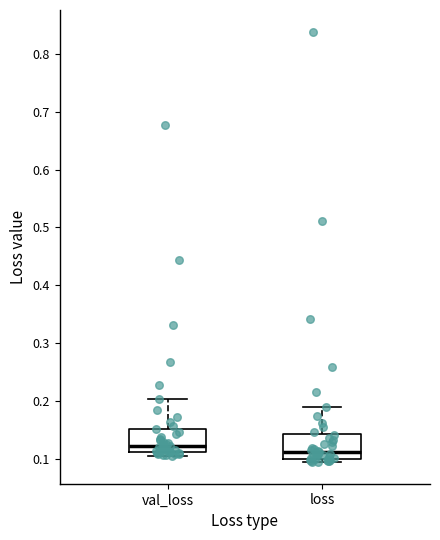

Reading left to right, transcribe this box plot: for each box, give where its median line is, the range the box spans, and where its two whiskers end, as read against the y-axis. The values are not printed on the chart, so give them approximately, as read against the axis.

val_loss: median 0.12, box 0.11 to 0.15, whiskers 0.11 (just below the box's lower edge) to 0.20
loss: median 0.11, box 0.10 to 0.14, whiskers 0.09 to 0.19